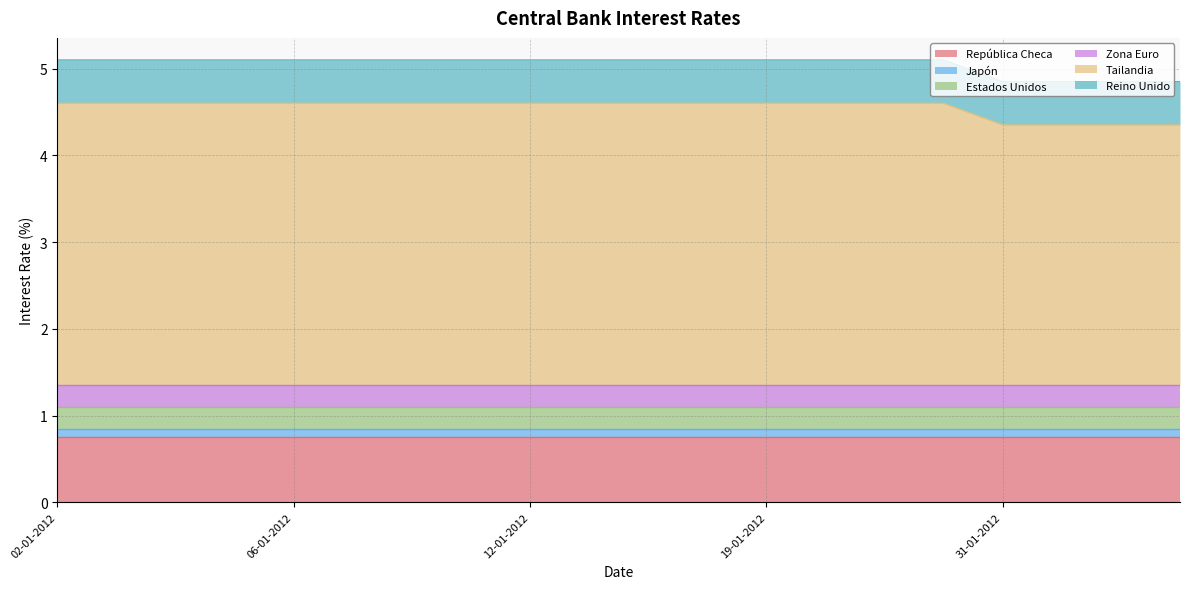

Between 09-01-2012 and 04-01-2012, which is larger?

09-01-2012